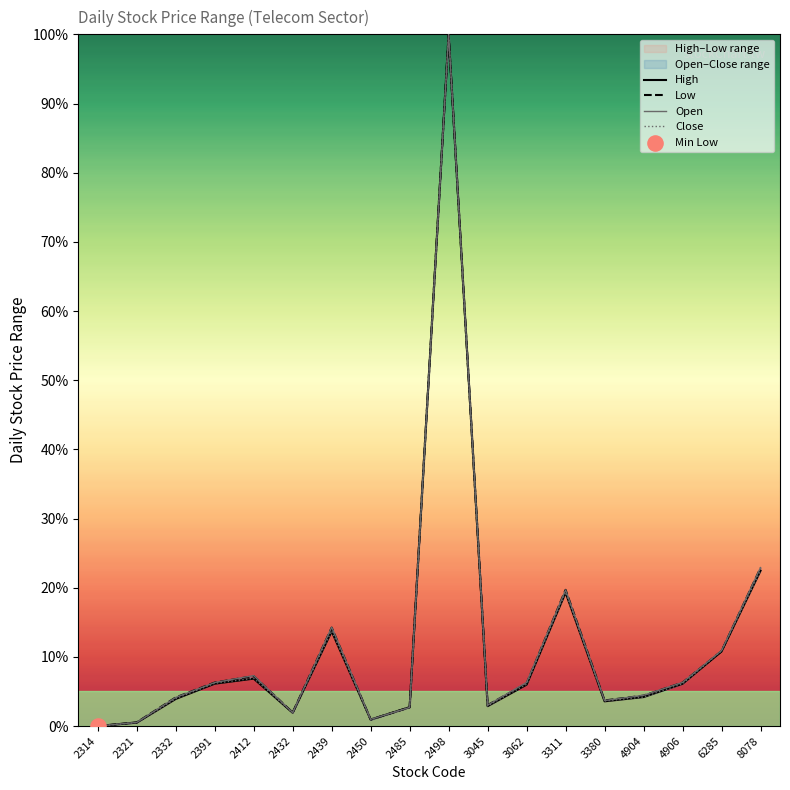

Is the value of Close at 4906 greater than the value of High at 2391?

No